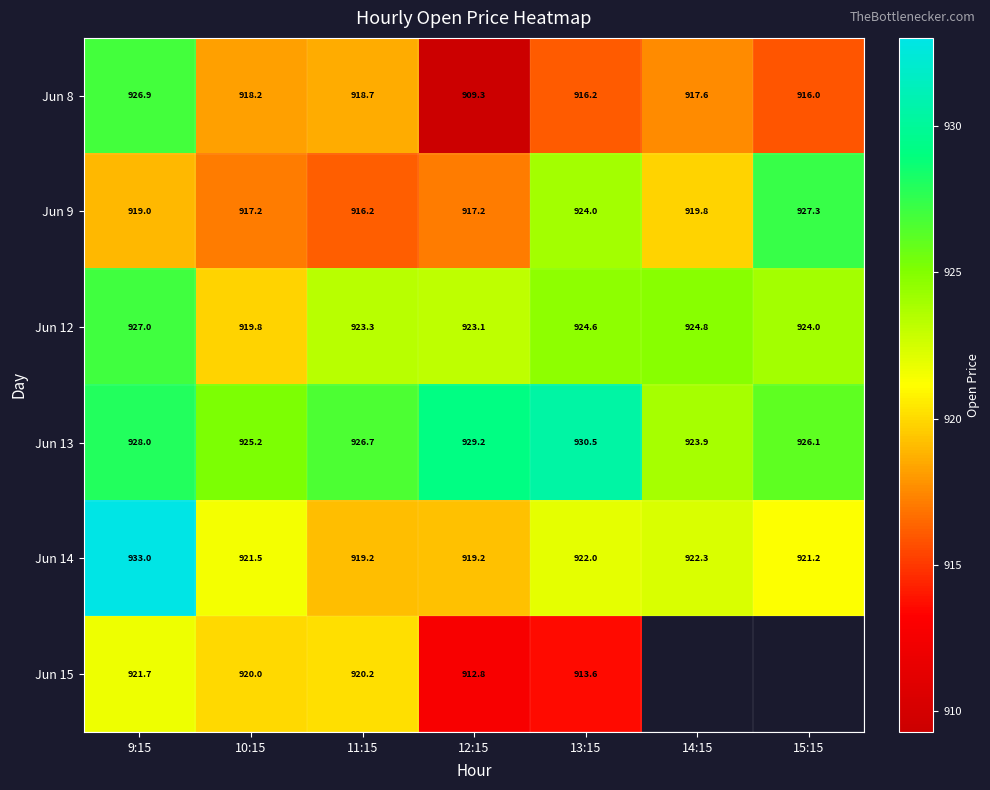

At which category is the sum across all series the highest?

9:15